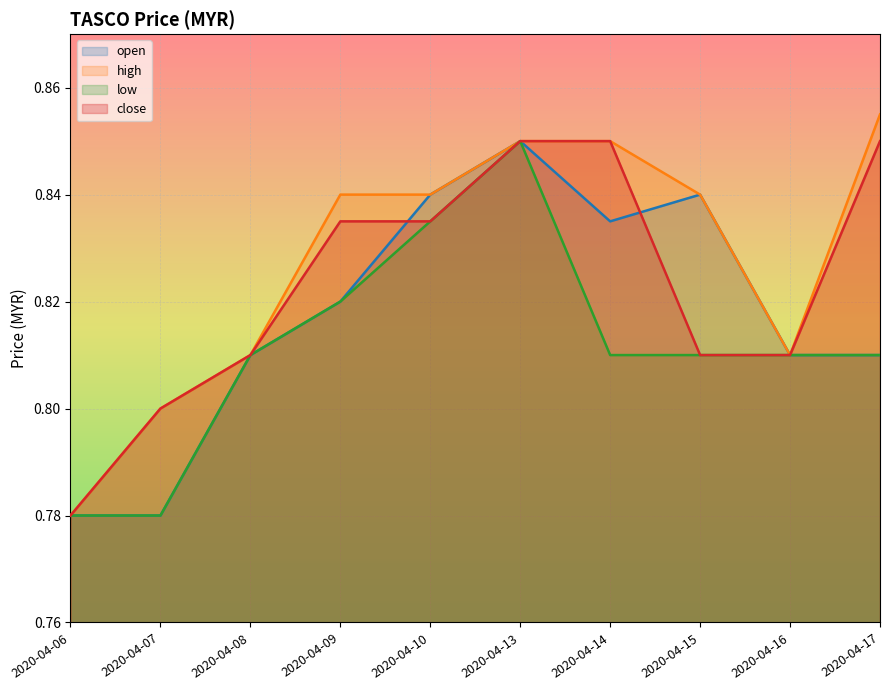

Does the chart display data point markers on the line(s)?

No